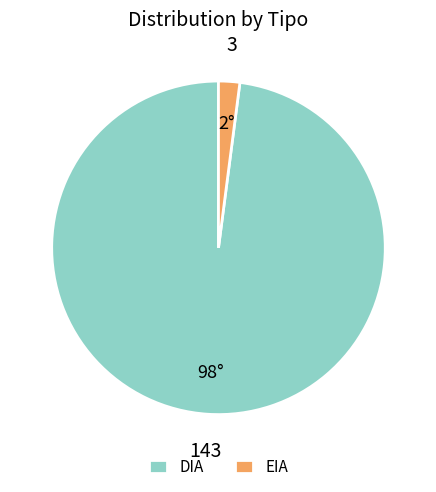

Is it true that DIA is 98% of the pie?

True